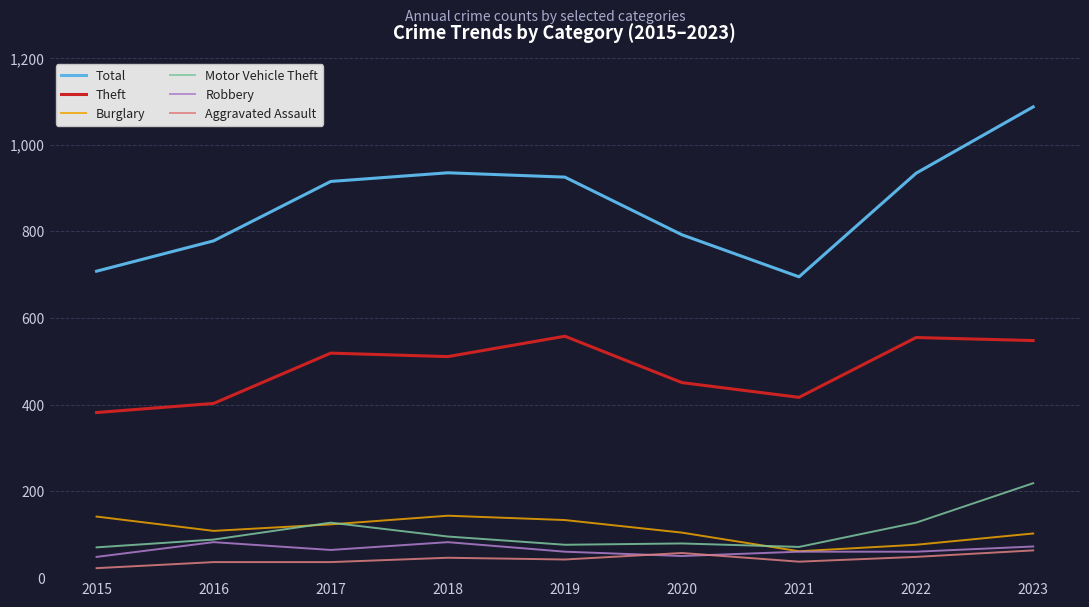

The Total series shows 1087 at 2023. True or false?

True